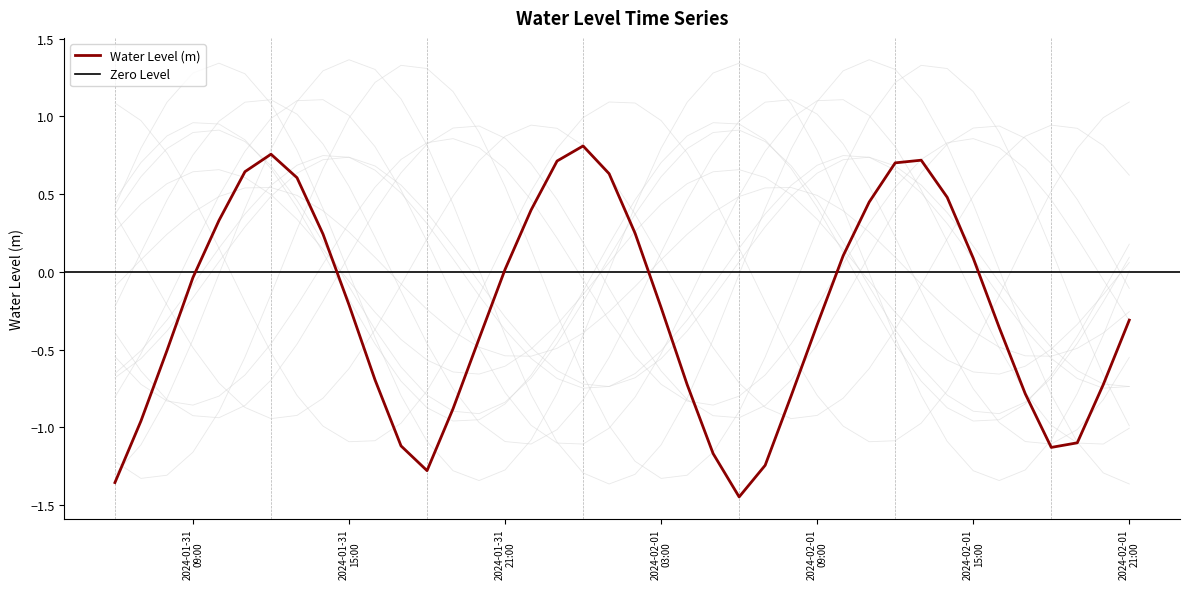

Does the chart display data point markers on the line(s)?

No